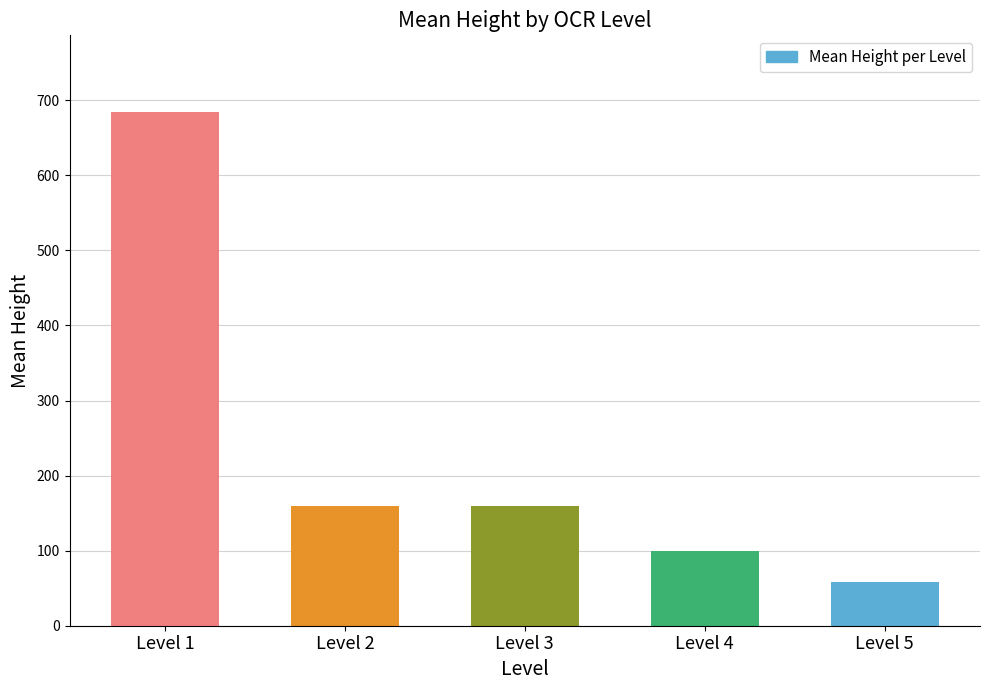

Which has a higher value, Level 2 or Level 5?

Level 2